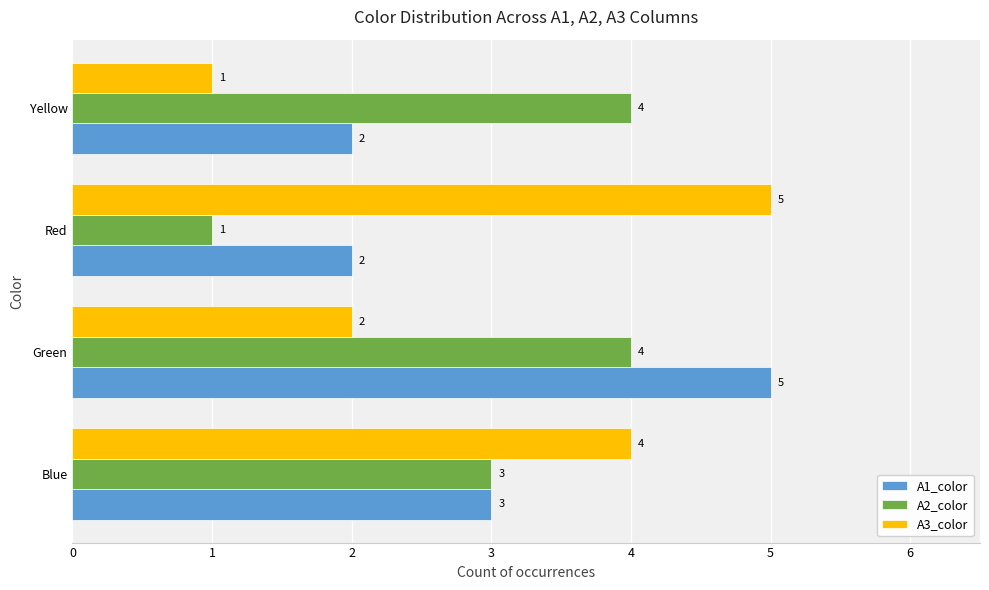

Which series has the largest range (max minus min)?

A3_color